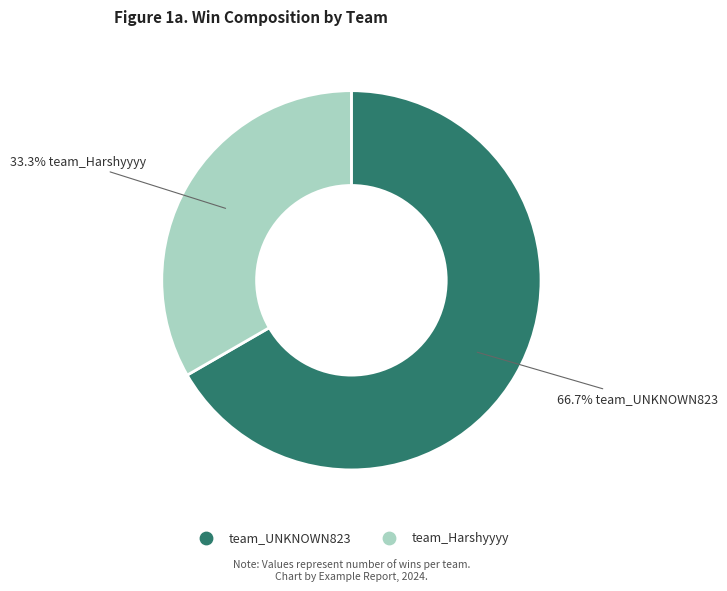

Which category has the smallest portion of the pie?

team_Harshyyyy